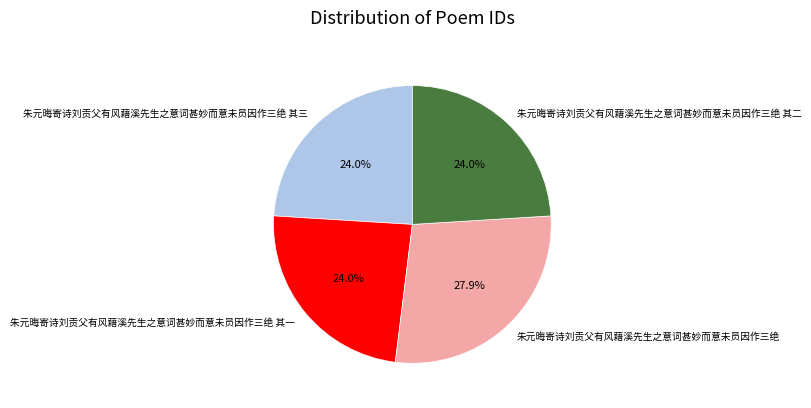

To the nearest percent, what is the combined percentage of 朱元晦寄诗刘贡父有风藉溪先生之意词甚妙而意未员因作三绝 其一 and 朱元晦寄诗刘贡父有风藉溪先生之意词甚妙而意未员因作三绝?

52%